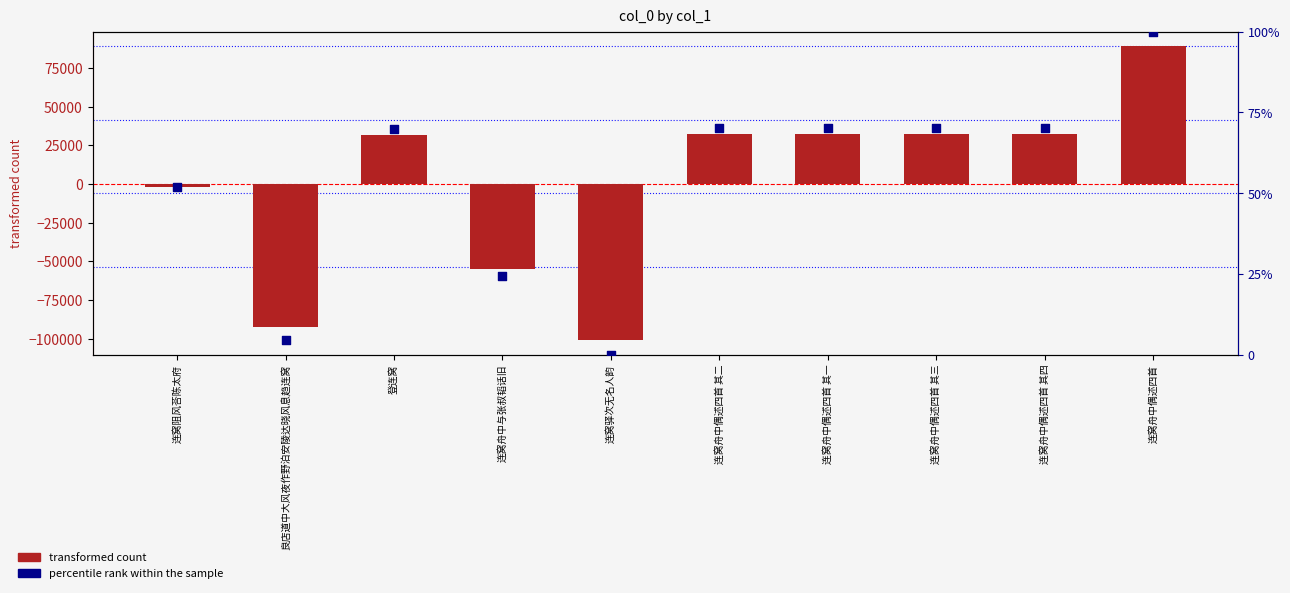

At how many categories does at least one series exceed -14573?

10